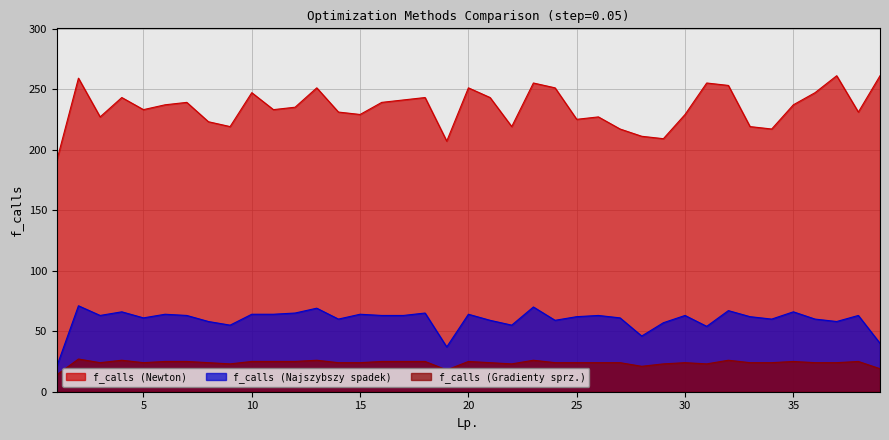

True or false: f_calls (Newton) has a value of 140 at 39.

False